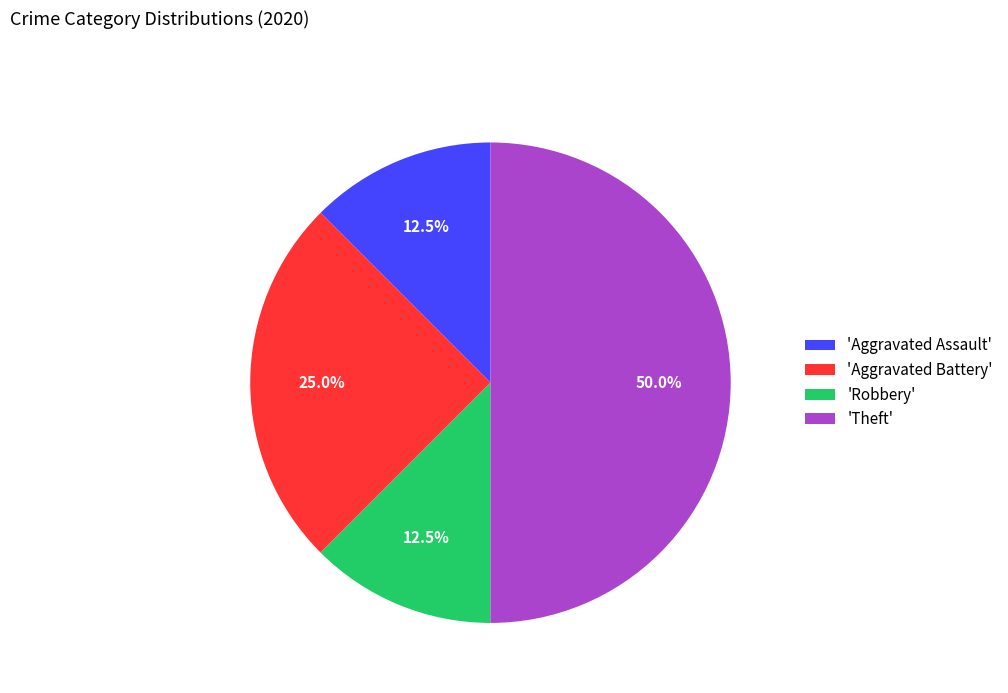

Approximately how many times larger is the value at 'Robbery' compared to 'Aggravated Assault'?

1.0